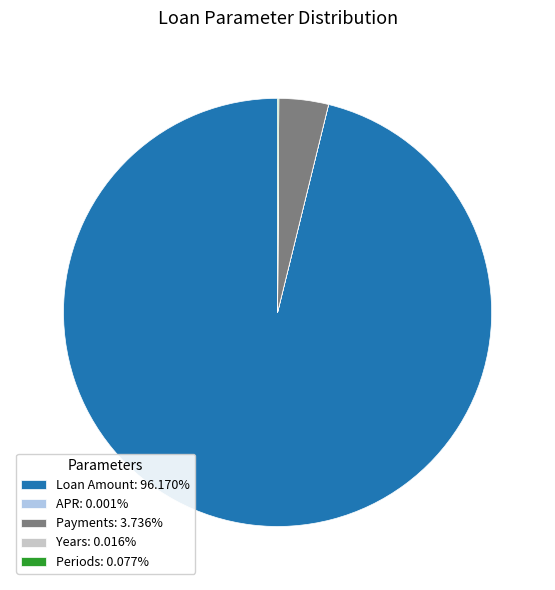

Is there a majority slice in this chart?

Yes